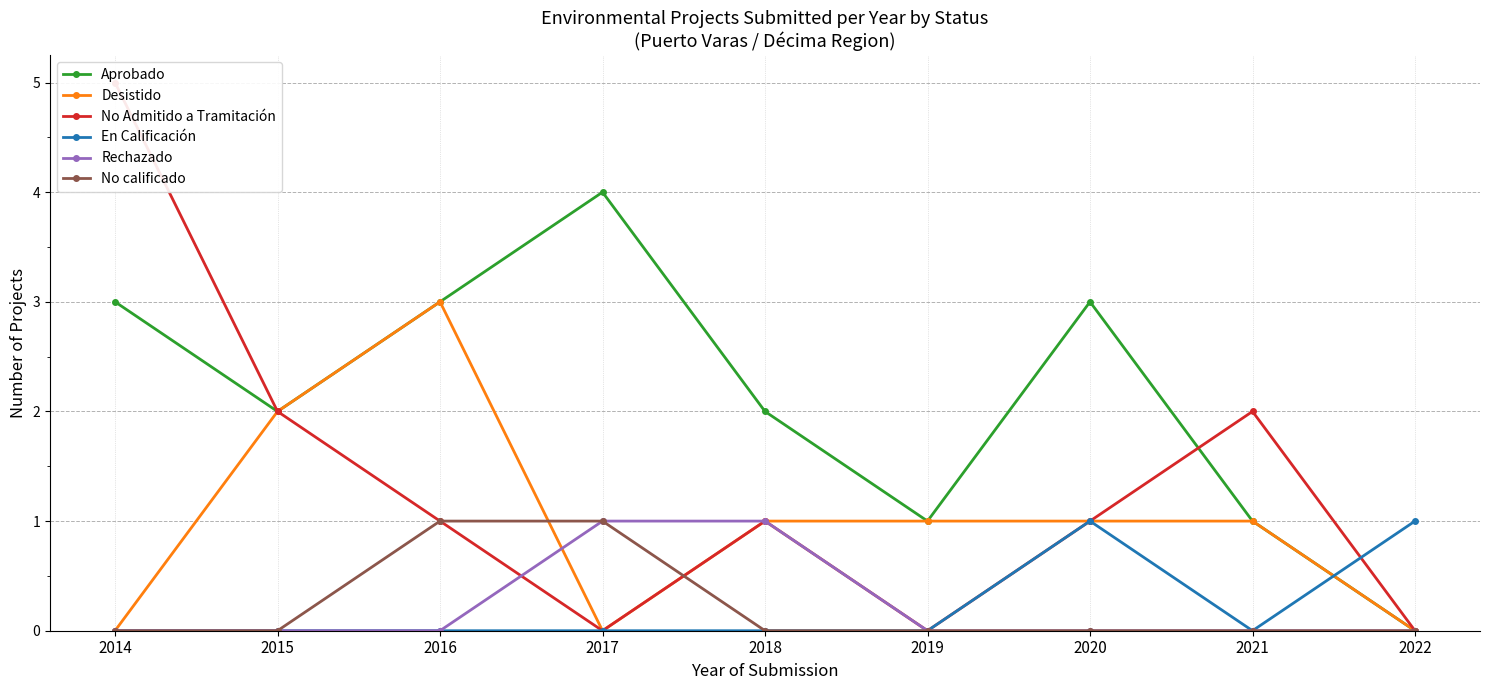

Is the value of No Admitido a Tramitación at 2018 greater than the value of En Calificación at 2015?

Yes